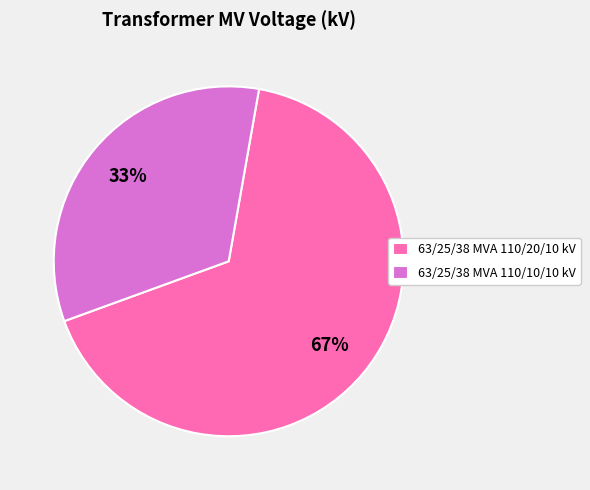

Which has a higher value, 63/25/38 MVA 110/20/10 kV or 63/25/38 MVA 110/10/10 kV?

63/25/38 MVA 110/20/10 kV